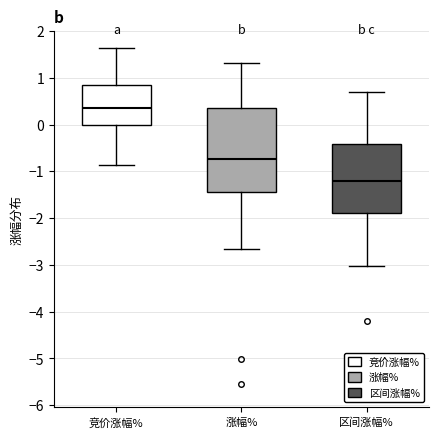

Which box's median line is the lowest?

区间涨幅%